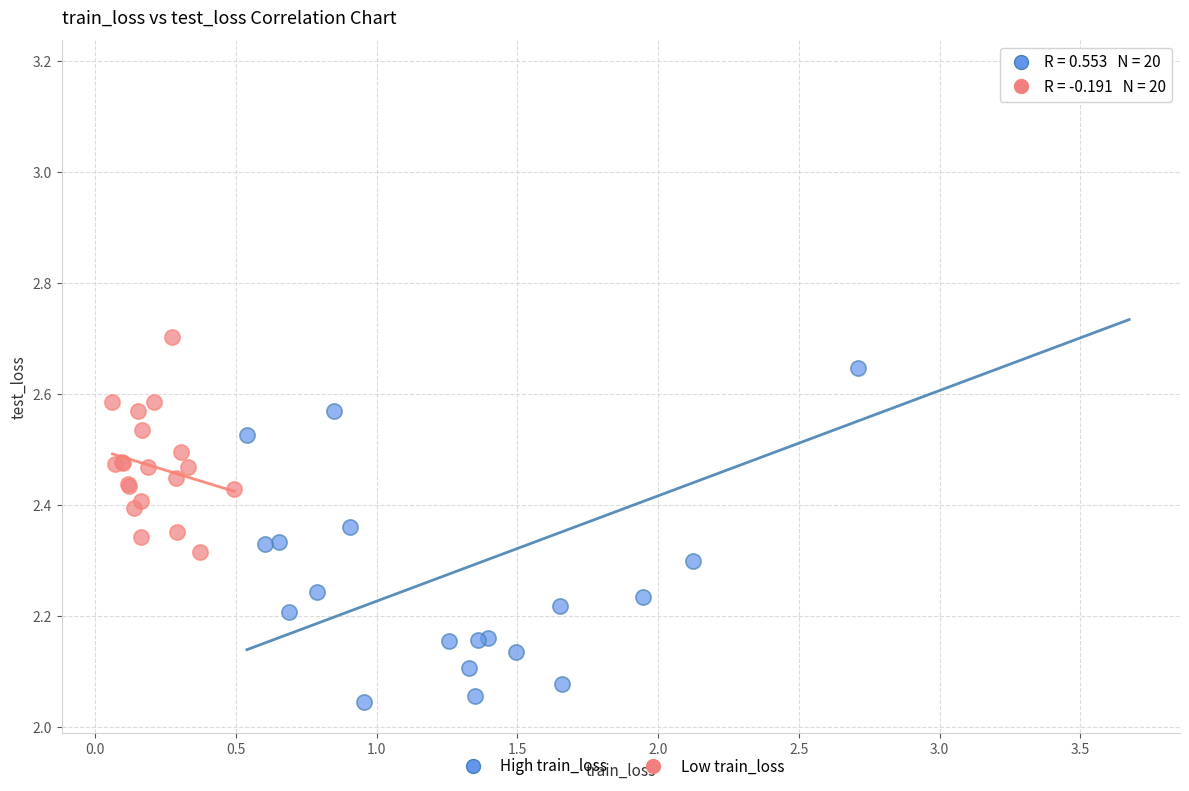

Which series reaches the minimum Y coordinate?

High train_loss